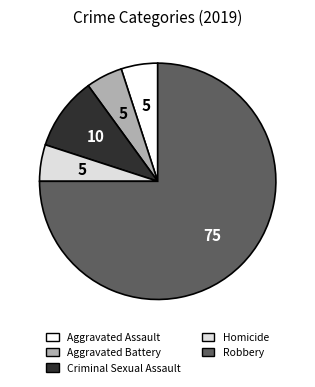

True or false: Aggravated Battery accounts for 19% of the total.

False